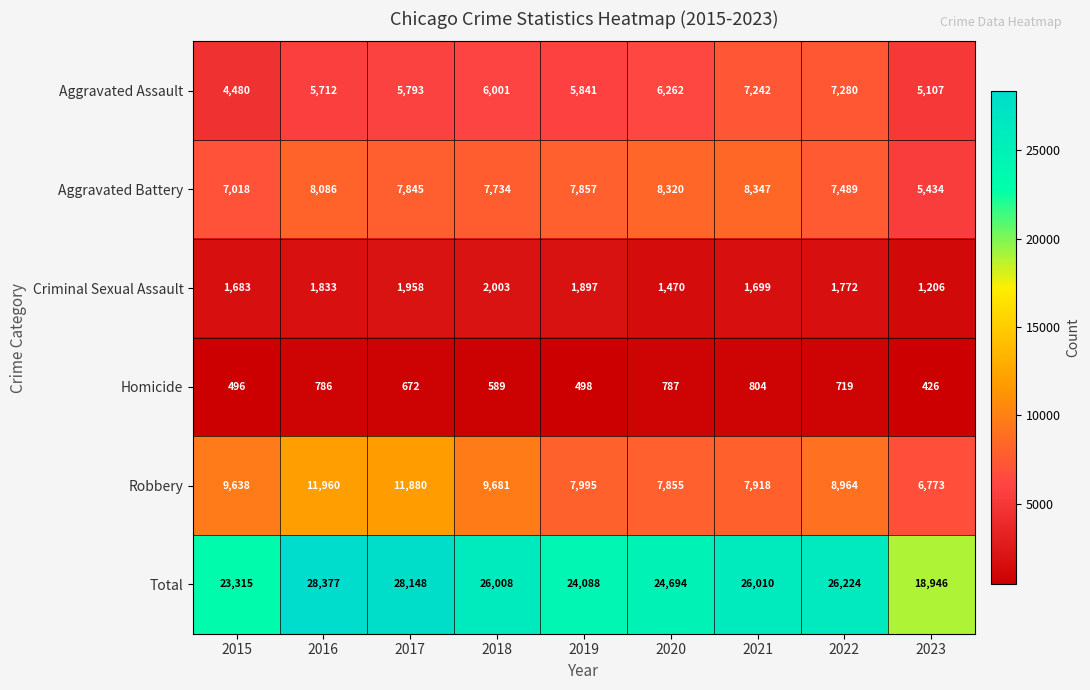

What is the difference between the Aggravated Assault values at 2016 and 2015?

1232